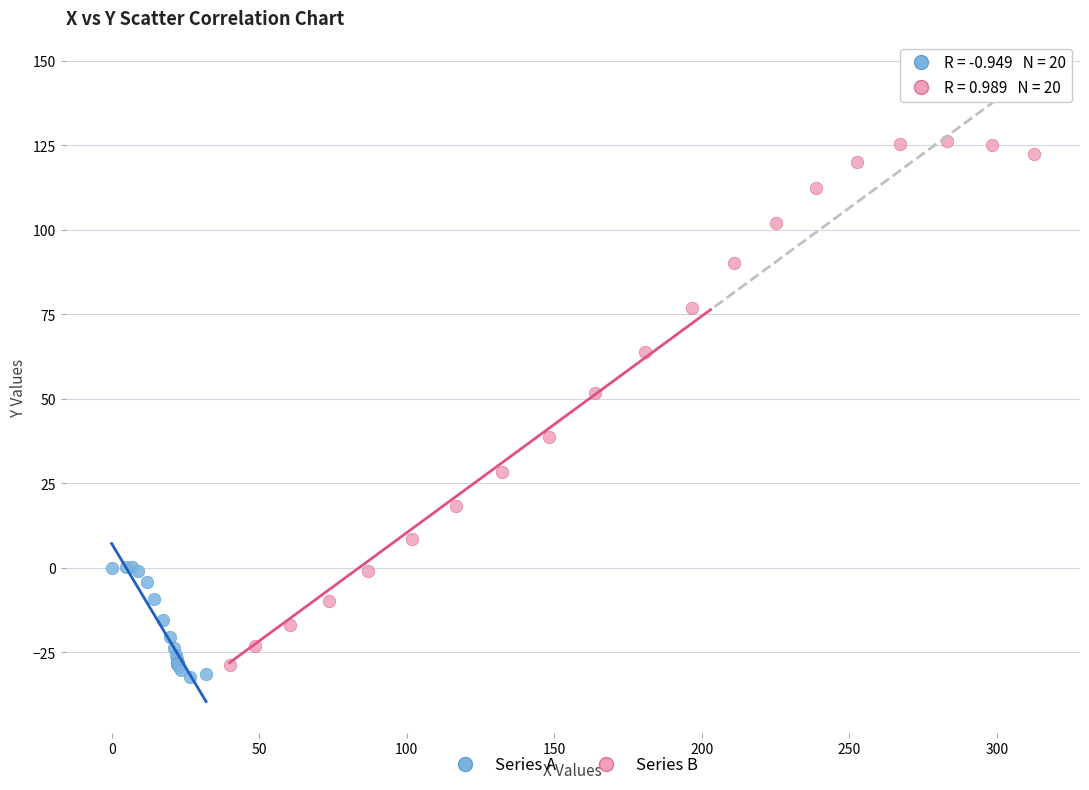

What are all the series names shown in the legend?

Series A, Series B